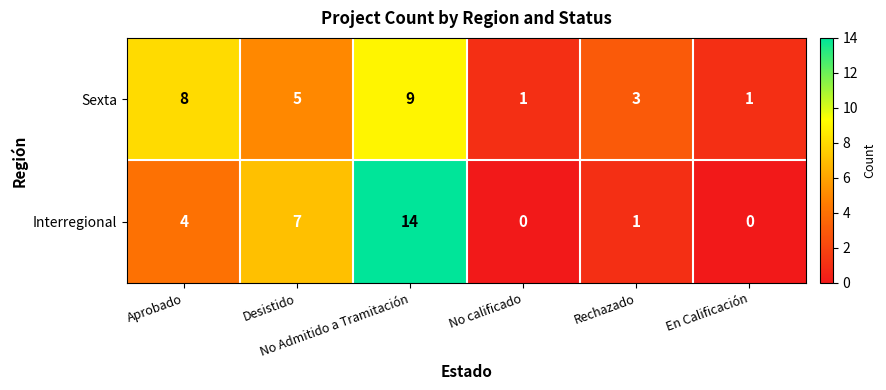

List the series in order of their overall mean, highest first.

Sexta, Interregional